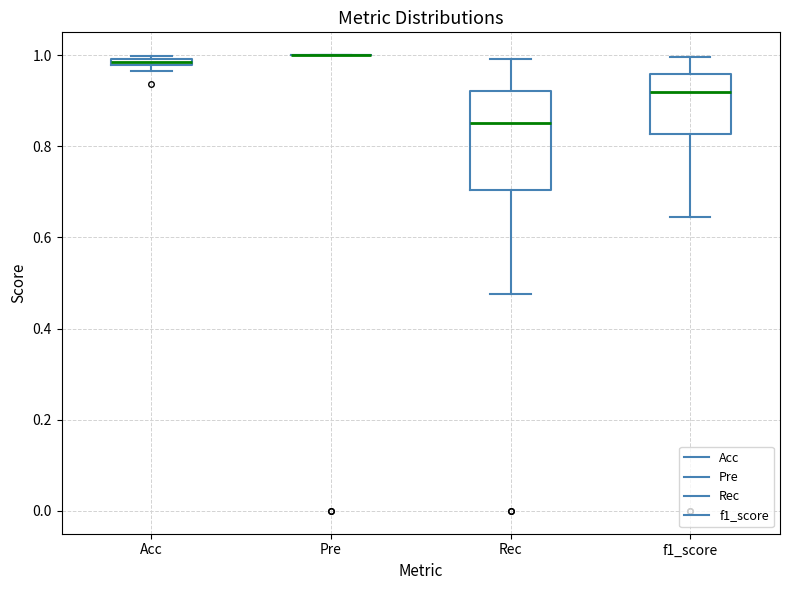

Which box is the tallest, from its lower edge to its upper edge?

Rec